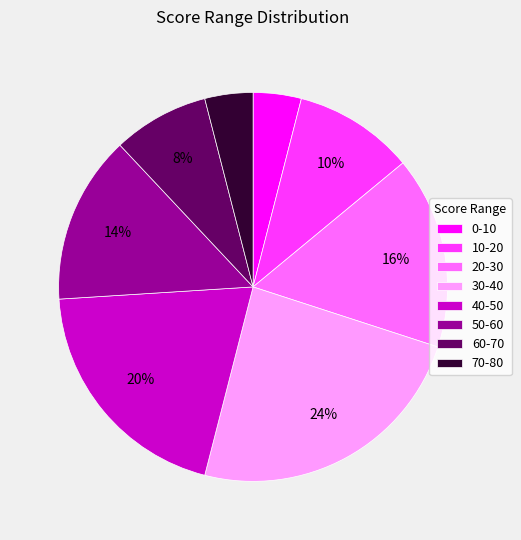

To the nearest percent, what portion does 10-20 represent?

10%